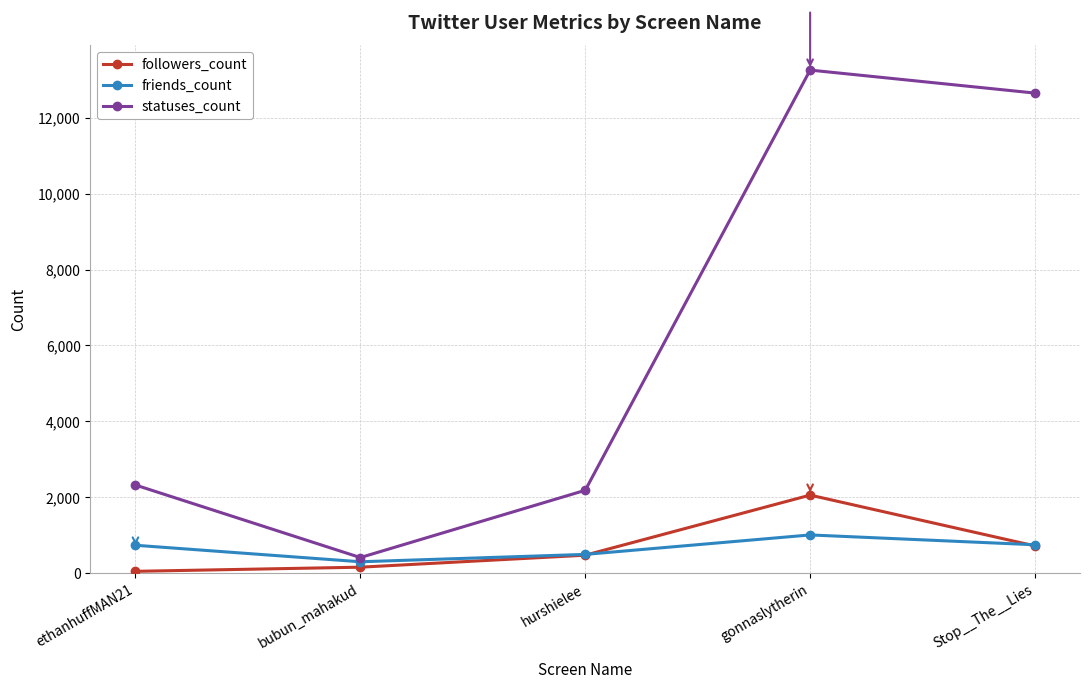

The value of followers_count at Stop__The__Lies is 716. True or false?

True